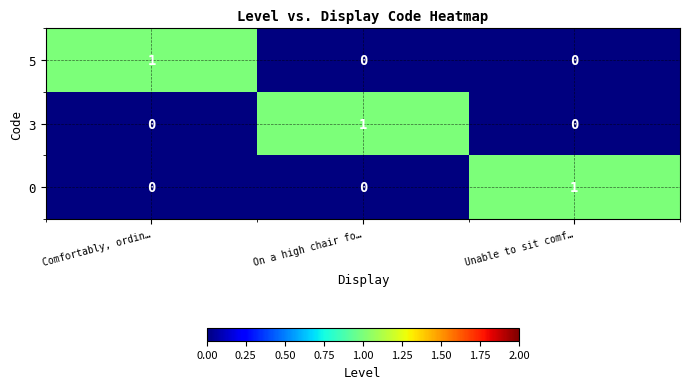

At how many categories does at least one series exceed 0?

3